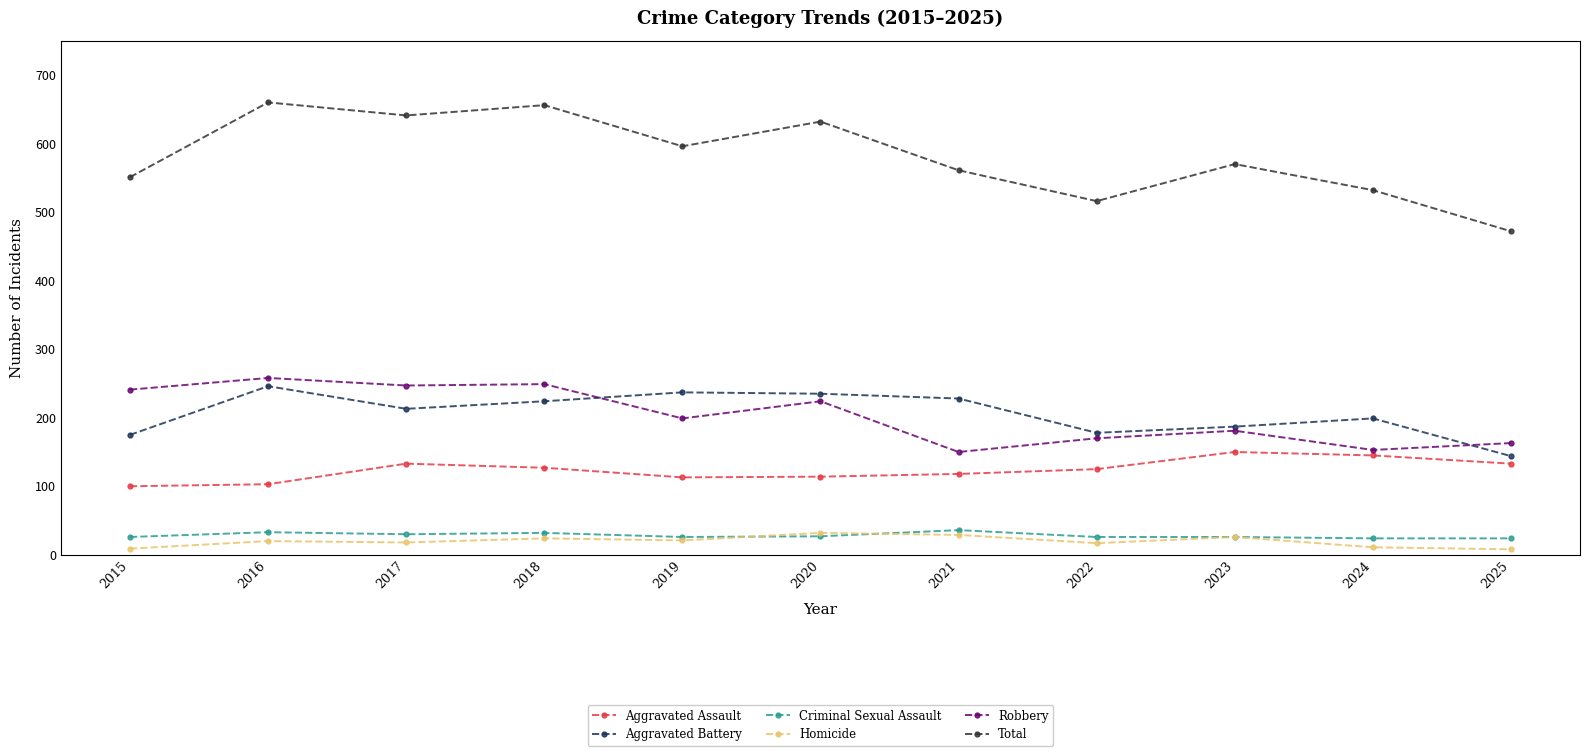

Is it true that Criminal Sexual Assault equals 26 at 2023?

True